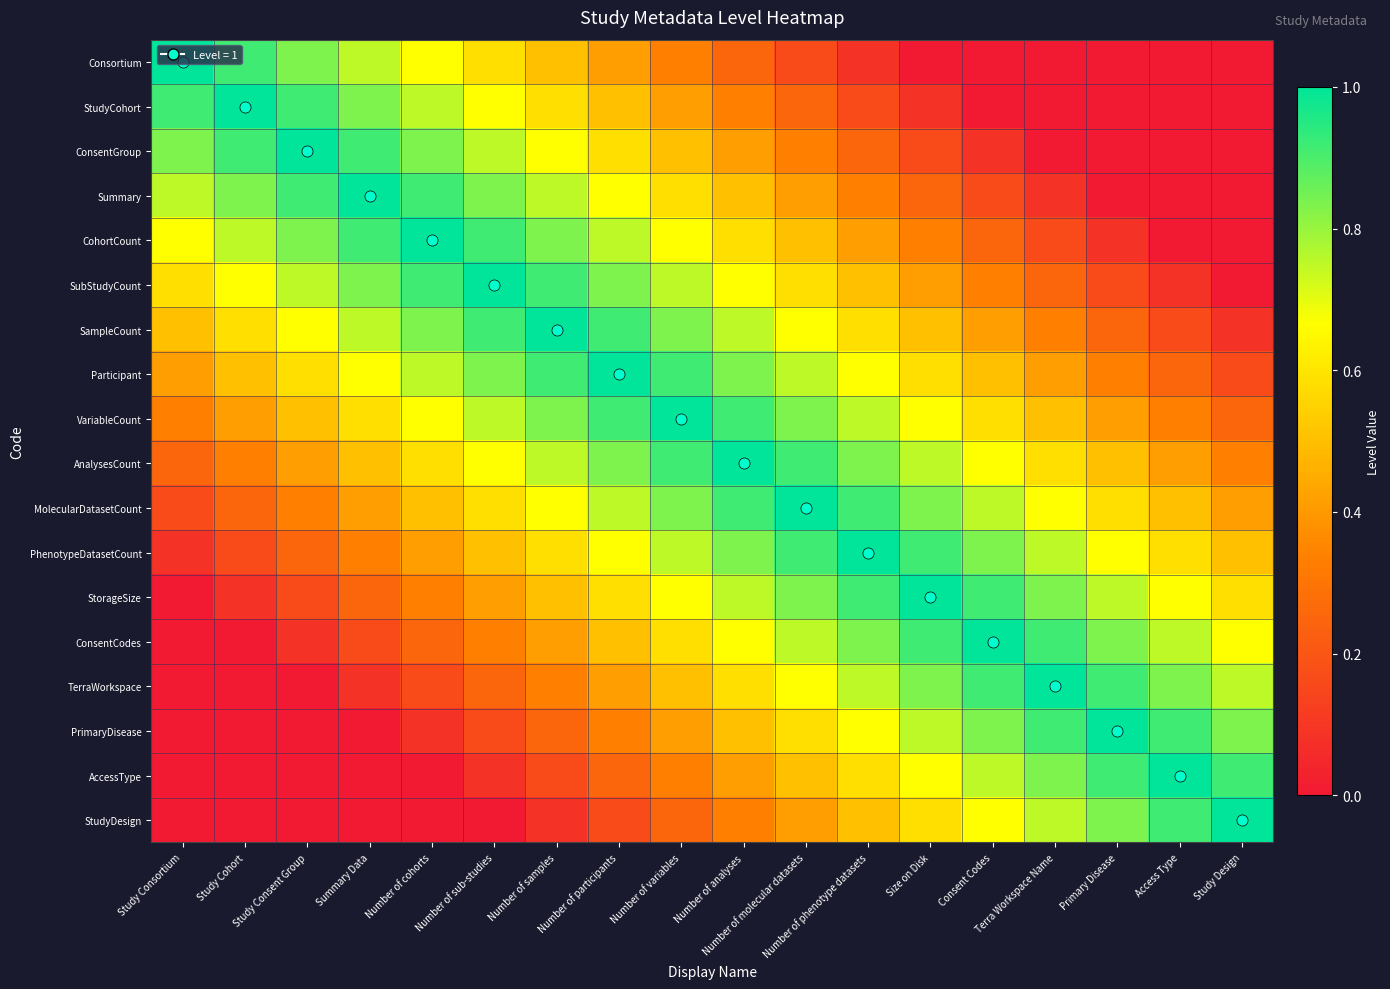

Which label corresponds to the smallest value in the chart?

Size on Disk